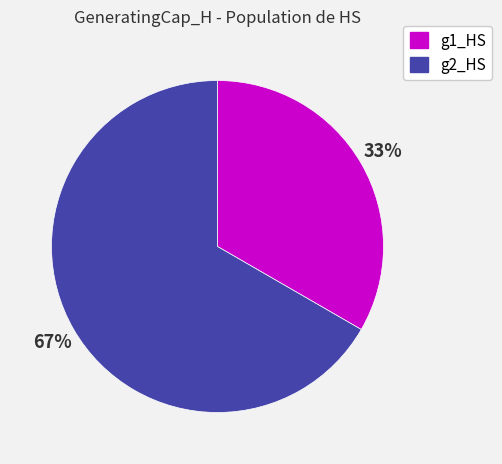

Approximately how many times larger is the value at g2_HS compared to g1_HS?

2.0